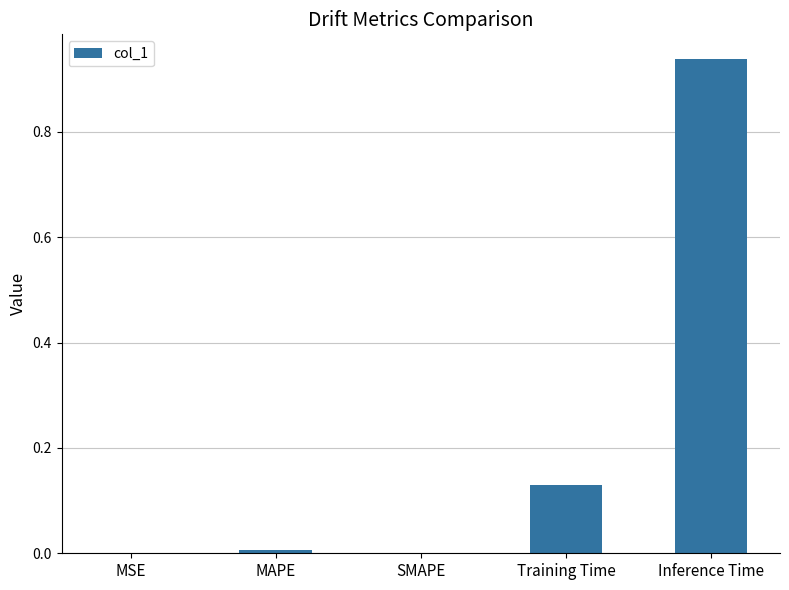

Is it true that the value at SMAPE is -0.5?

False